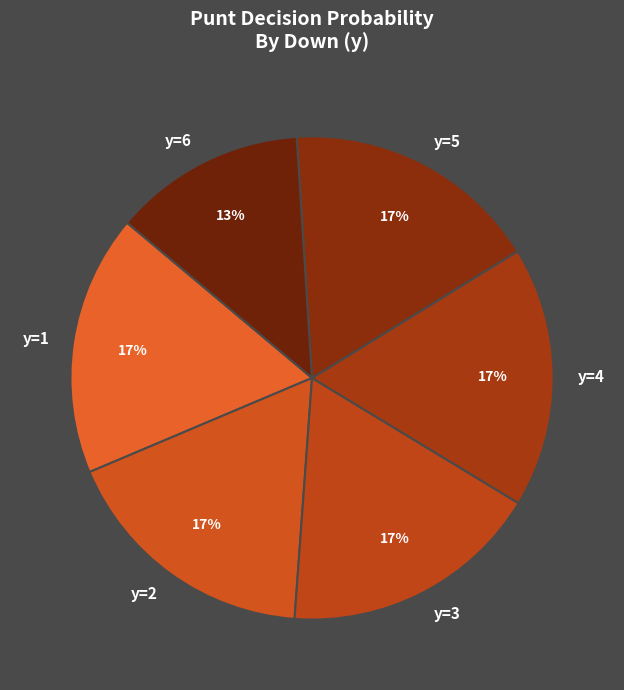

Combined, do y=3 and y=1 account for over 50%?

No